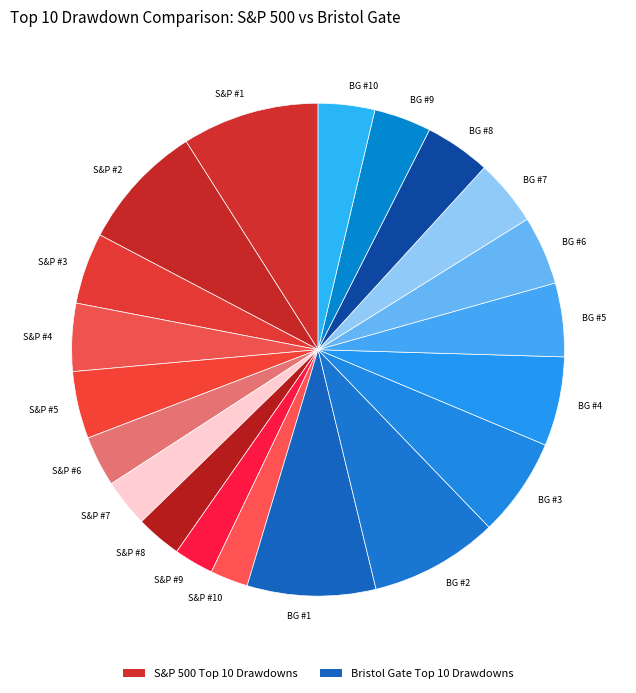

Which slice is the largest?

S&P #1